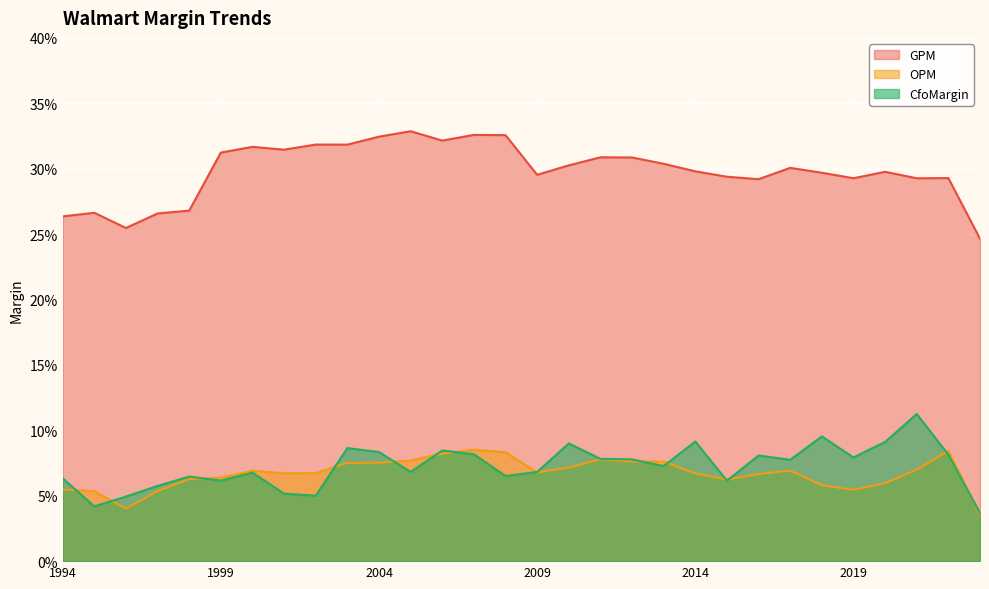

How many CfoMargin values are between 0 and 1?

30